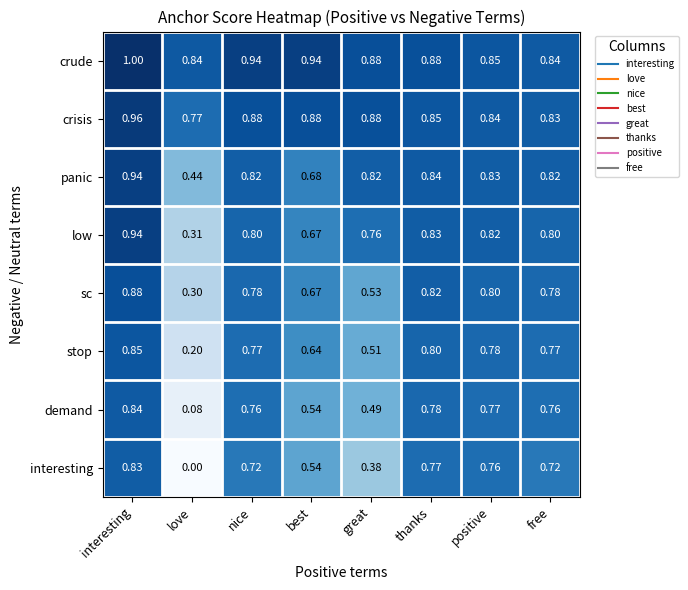

Which category has the highest value in the sc series?

interesting